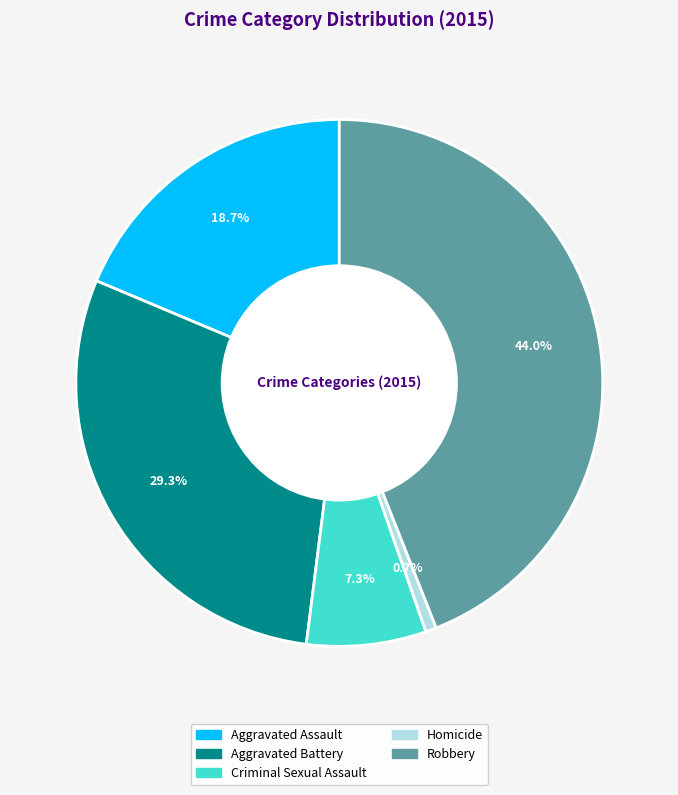

True or false: Homicide accounts for 1% of the total.

True